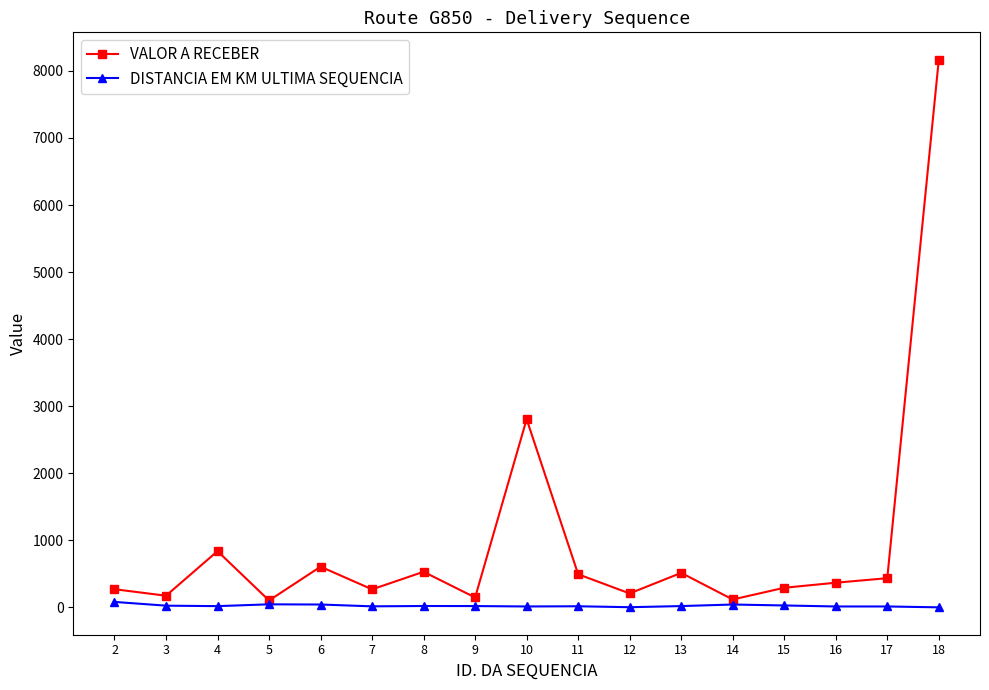

Is the value of VALOR A RECEBER at 8 greater than the value of DISTANCIA EM KM ULTIMA SEQUENCIA at 15?

Yes